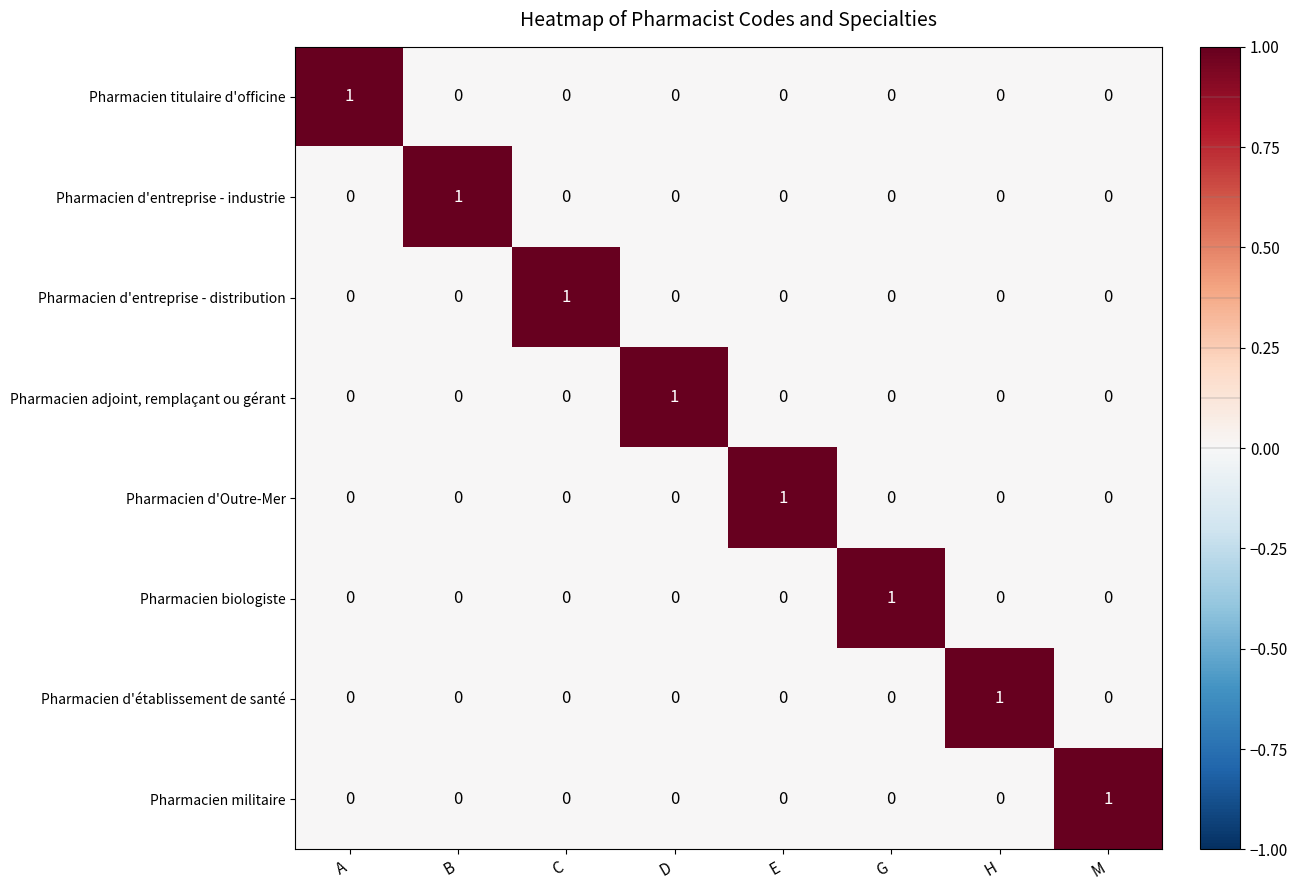

At how many categories does at least one series exceed 0?

8